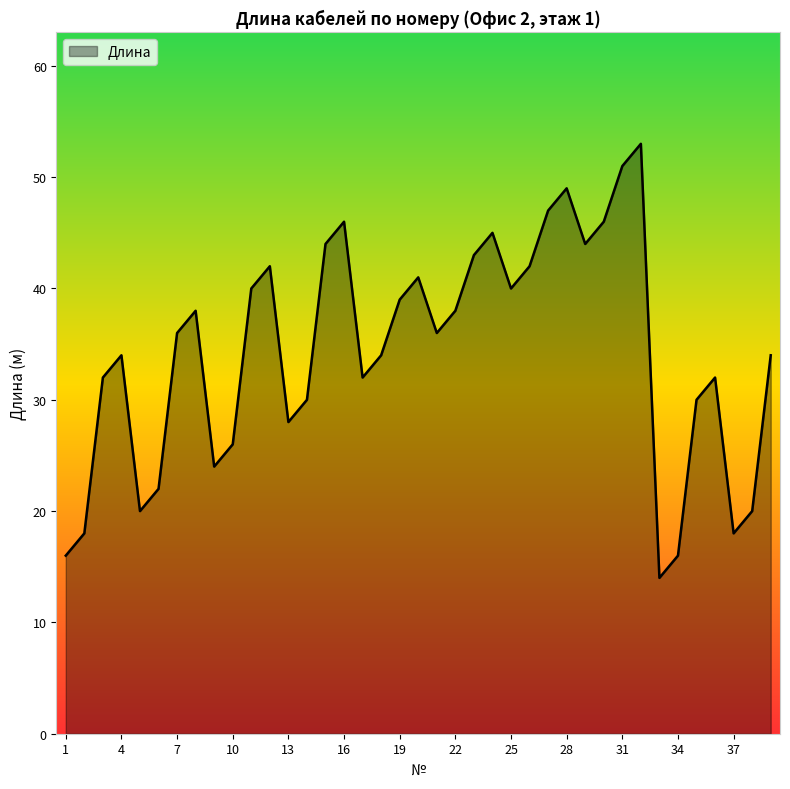

What is the difference between the maximum and minimum values?

39